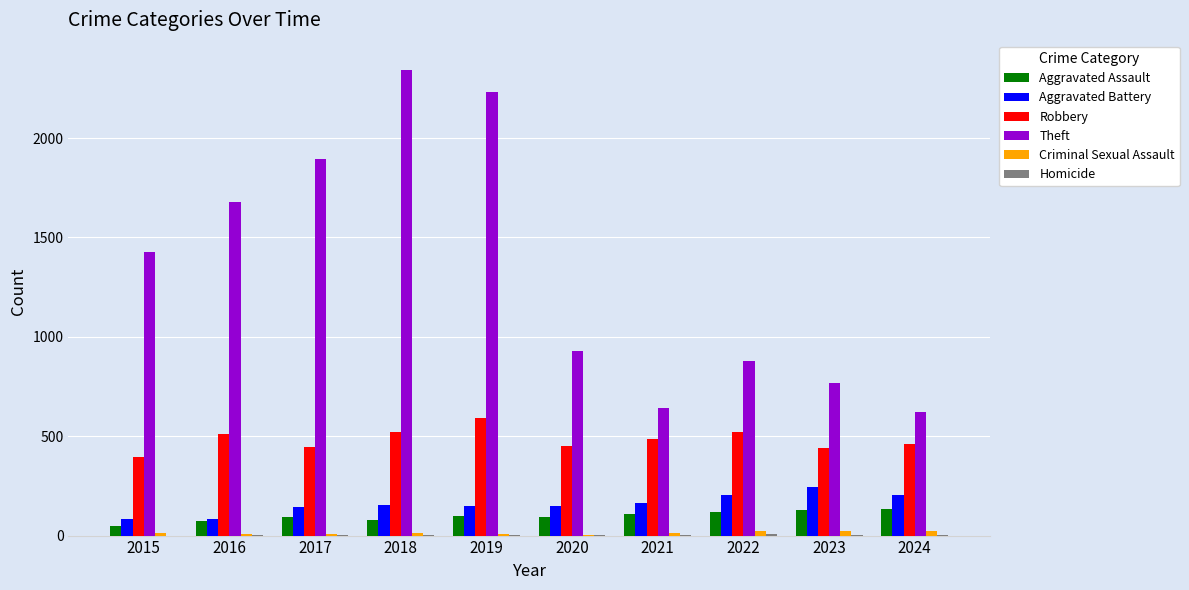

What is the sum of all Theft values?

13415